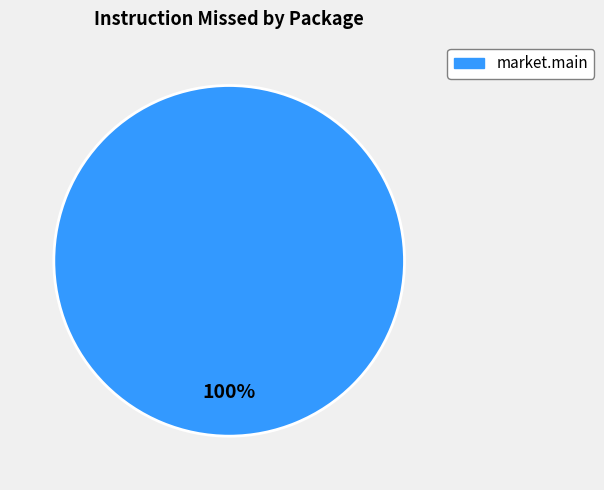

Rank the categories by value from lowest to highest.

market.main